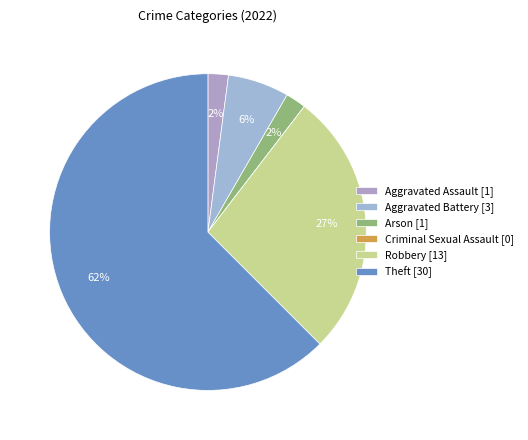

Is it true that Arson is 2% of the pie?

True